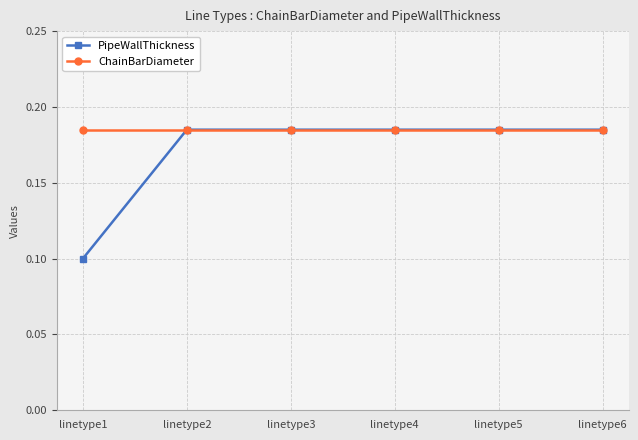

Which series has the largest total across all categories?

ChainBarDiameter